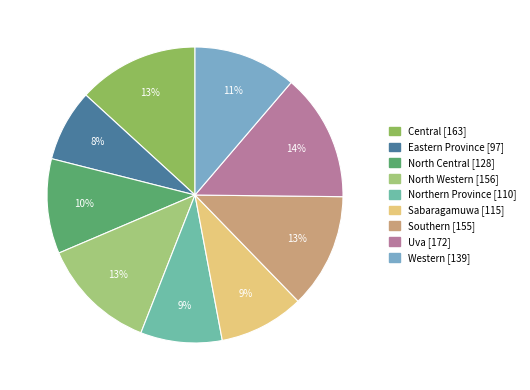

Combined, do North Central and Sabaragamuwa account for over 50%?

No